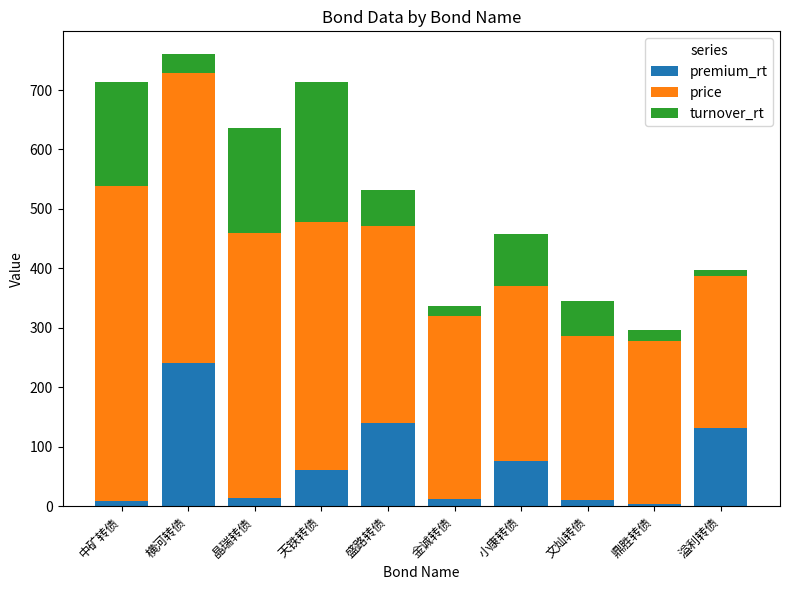

True or false: premium_rt has a value of 140.7 at 盛路转债.

True